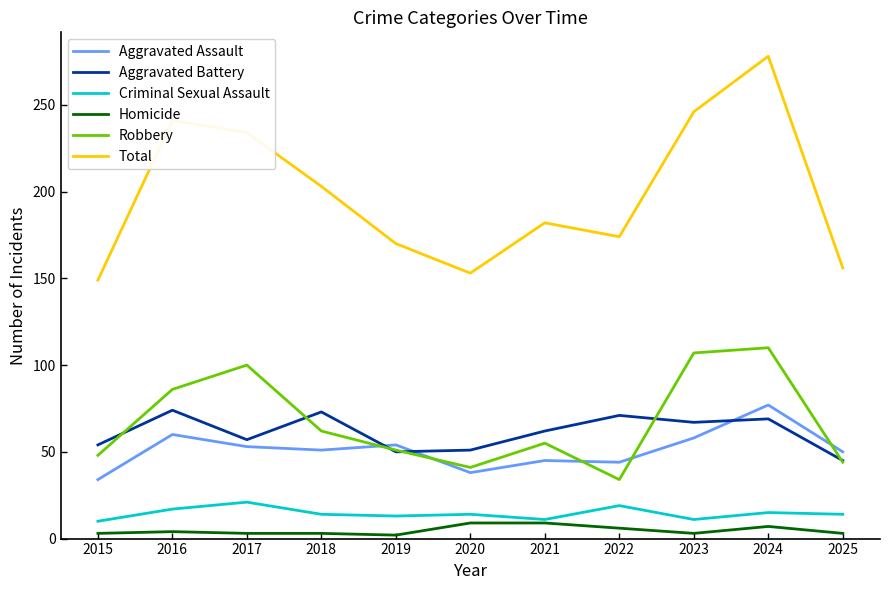

What is the average value of the Aggravated Assault series?

51